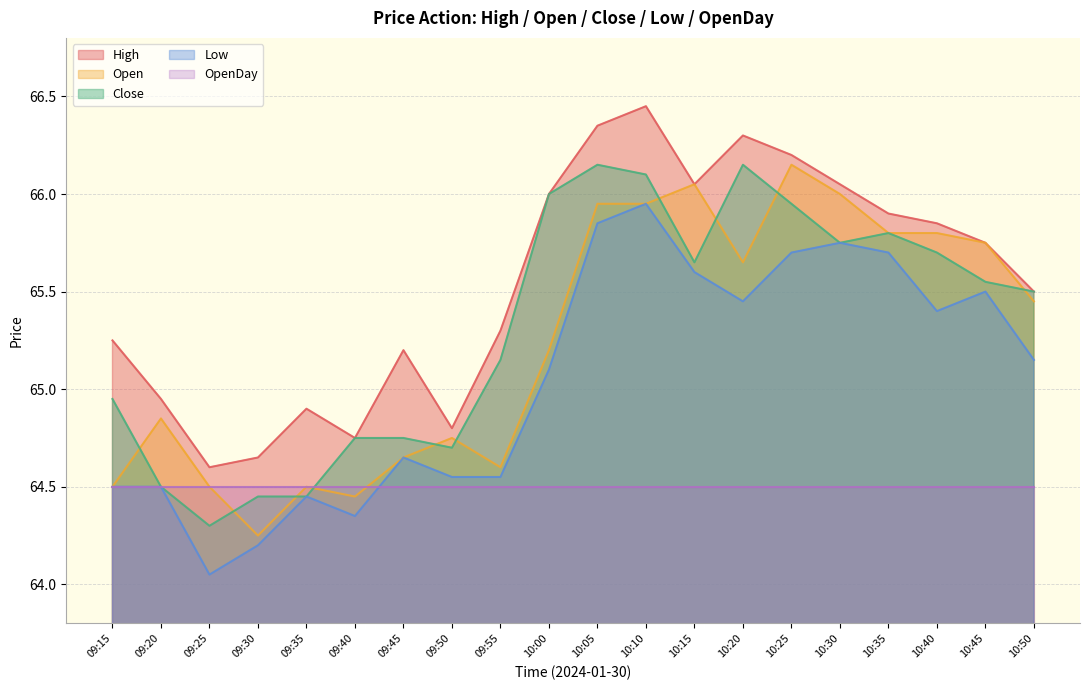

At which category does the chart reach its minimum across all series?

09:25